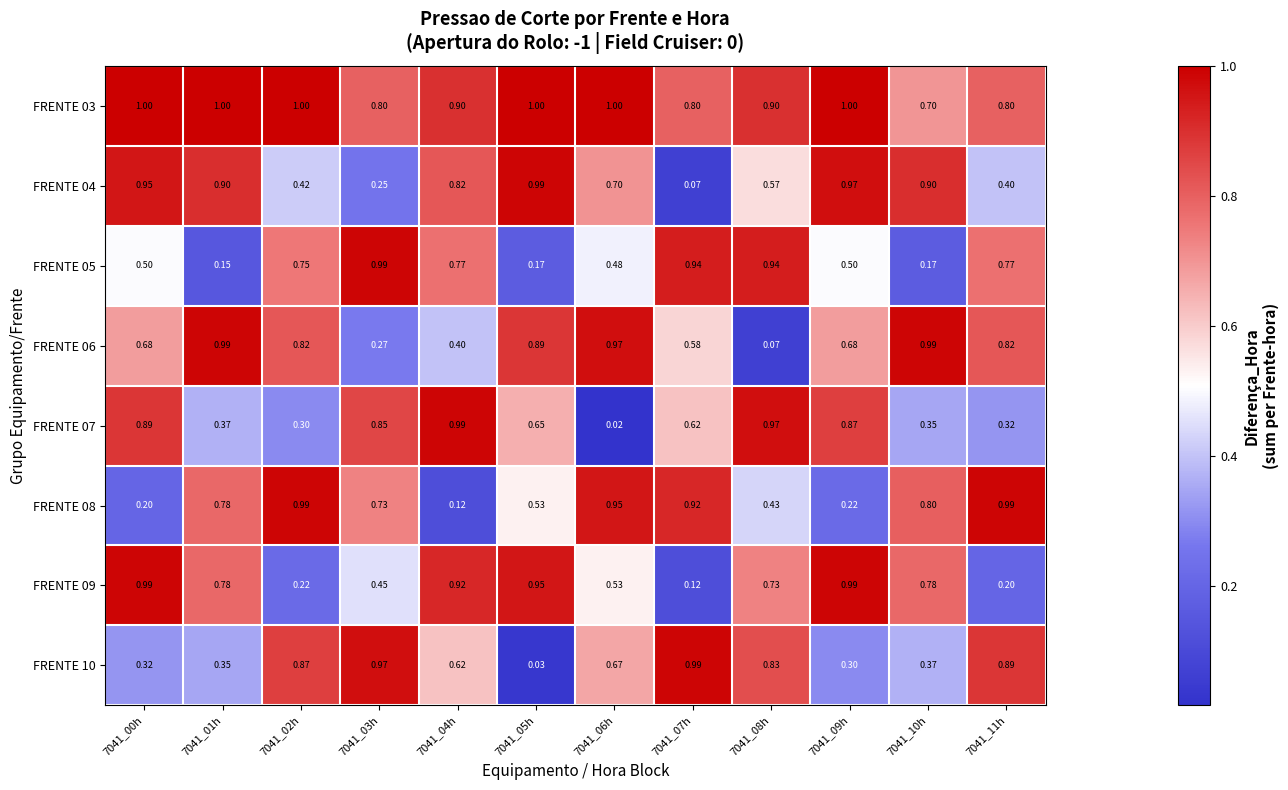

Is the value of FRENTE 04 at 7041_01h greater than the value of FRENTE 08 at 7041_04h?

Yes